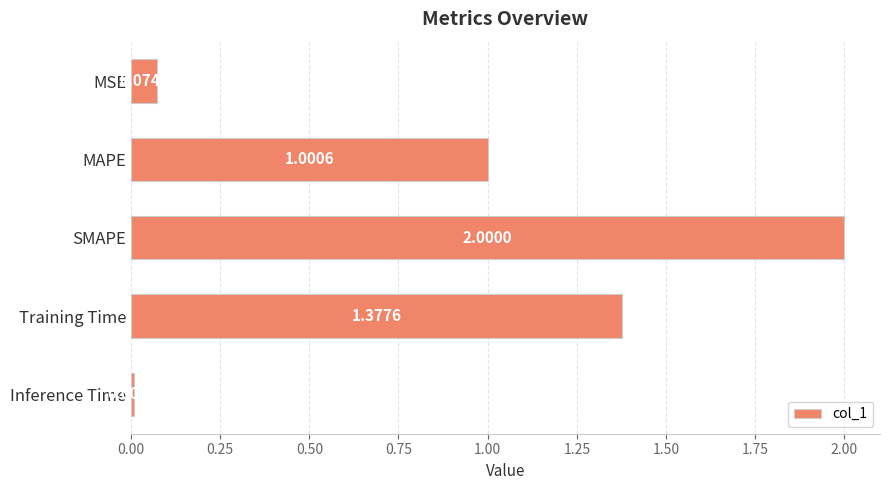

How many values exceed 1?

3